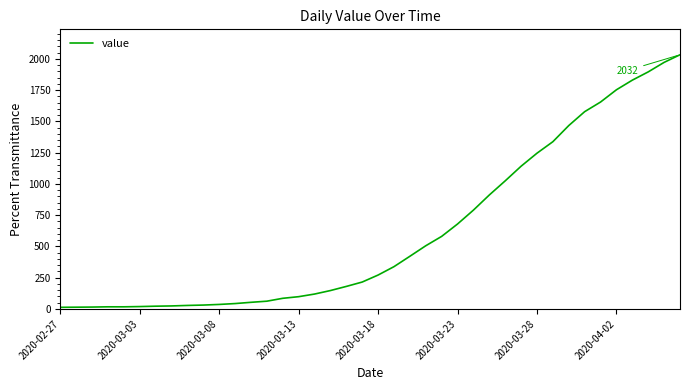

What is the maximum value shown in the chart?

2032